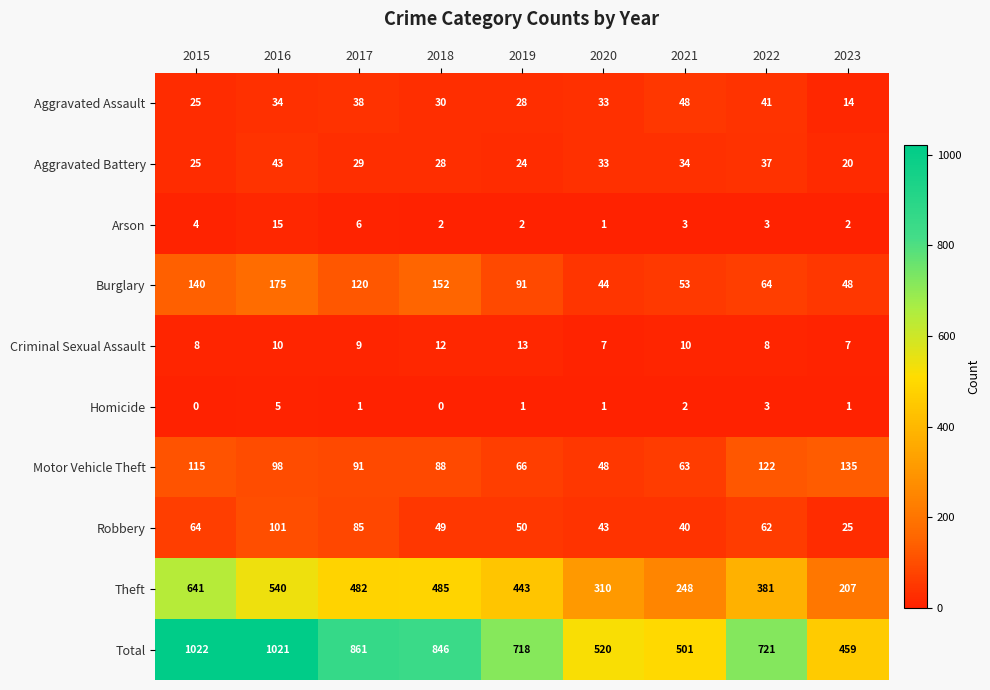

What is the difference between the highest and lowest values at 2016?

1016